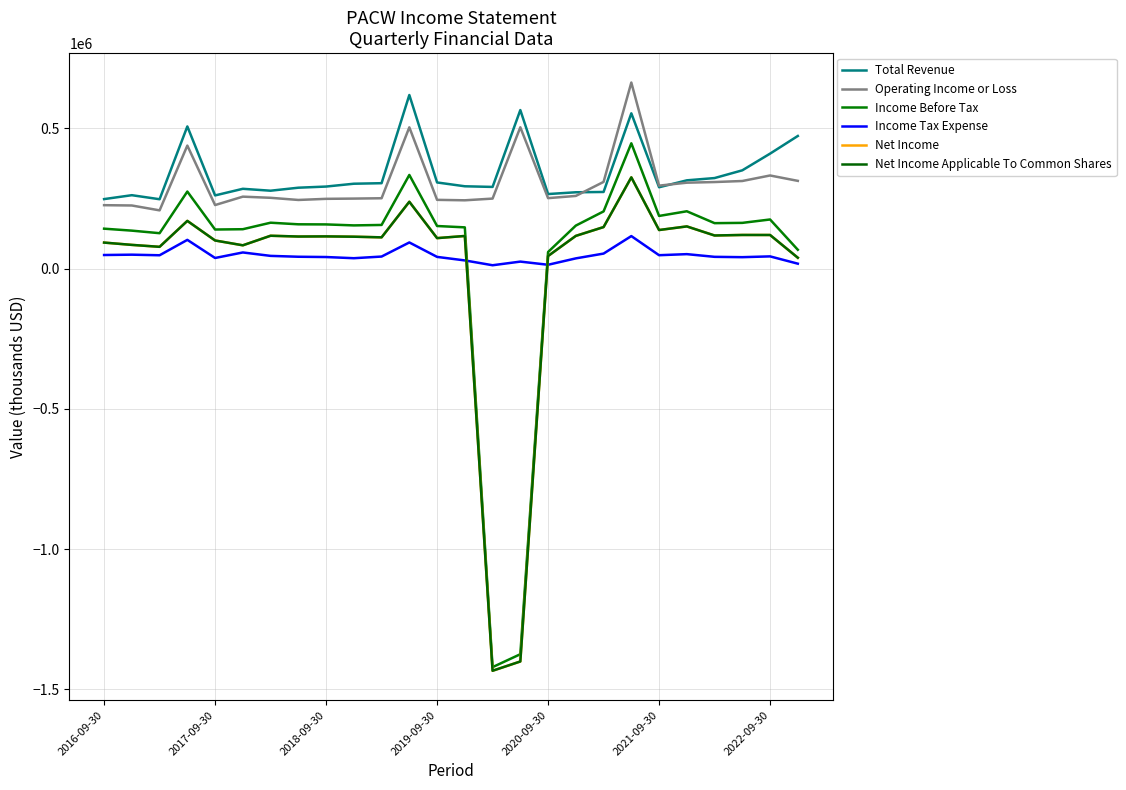

True or false: Operating Income or Loss and Income Before Tax cross at least once.

False